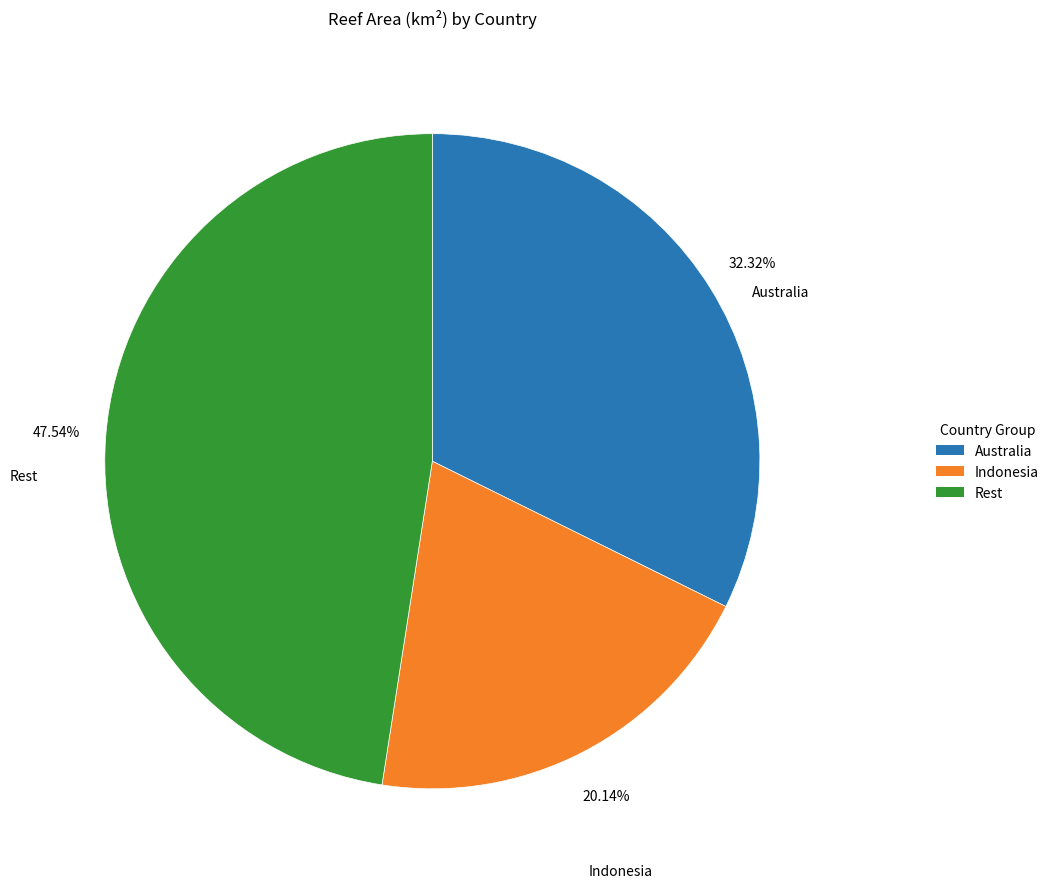

Do Australia and Indonesia together represent more than half of the pie?

Yes